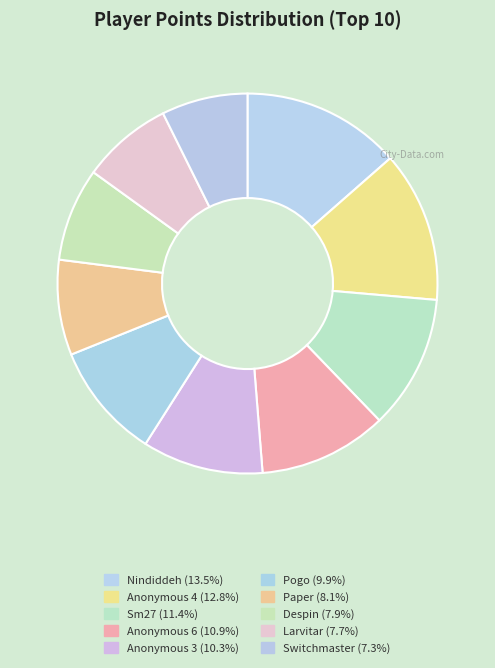

Is there a majority slice in this chart?

No